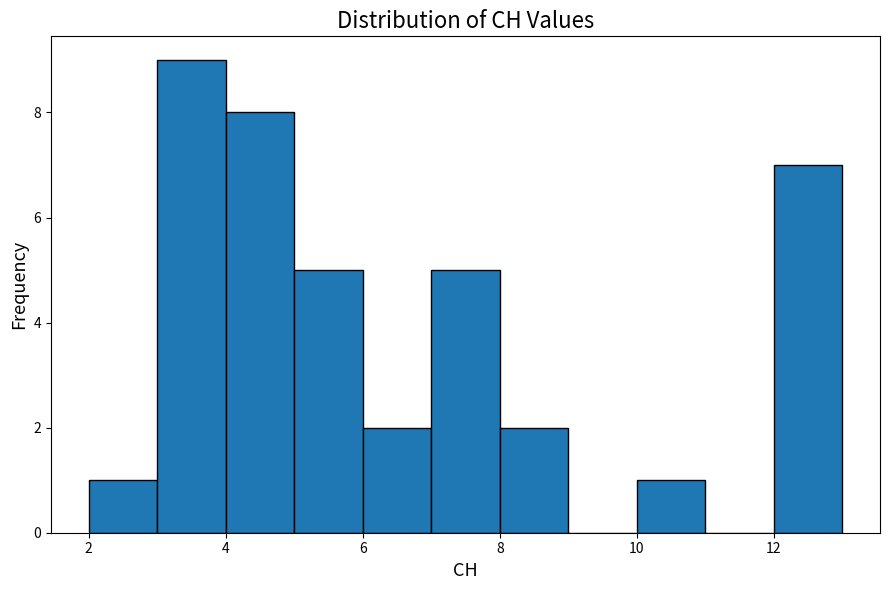

Reading left to right, transcribe this chart: for each bar, give the range it covers on the x-axis and its height. The values are not printed on the chart, so give them approximately, as read against the axis.

2 to 3: 1
3 to 4: 9
4 to 5: 8
5 to 6: 5
6 to 7: 2
7 to 8: 5
8 to 9: 2
9 to 10: 0
10 to 11: 1
11 to 12: 0
12 to 13: 7